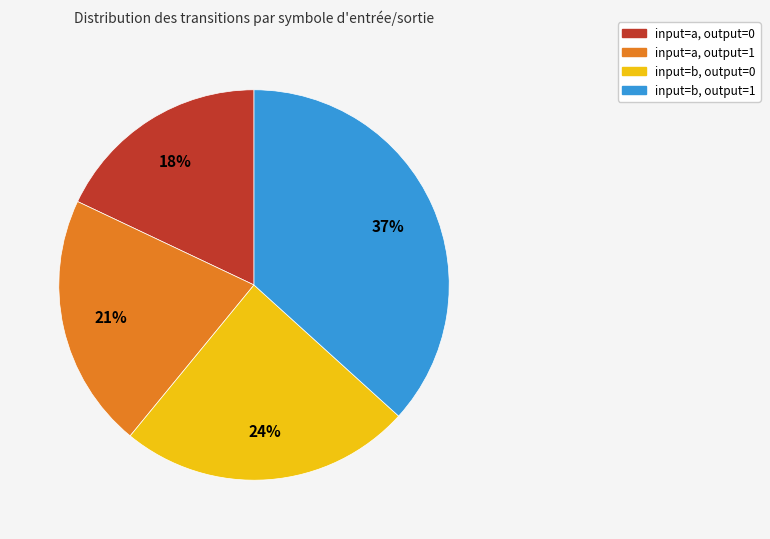

Is there any slice that represents more than half of the pie?

No